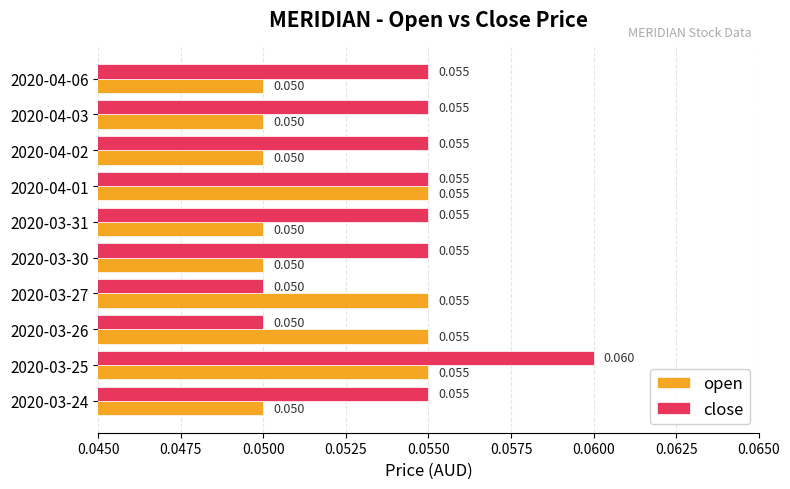

Rank the series by their maximum value, from lowest to highest.

open, close